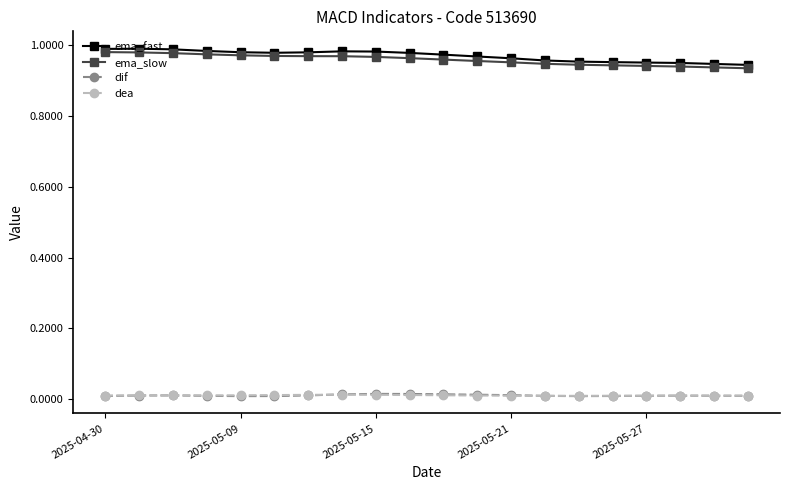

Which series has the largest total across all categories?

ema_fast